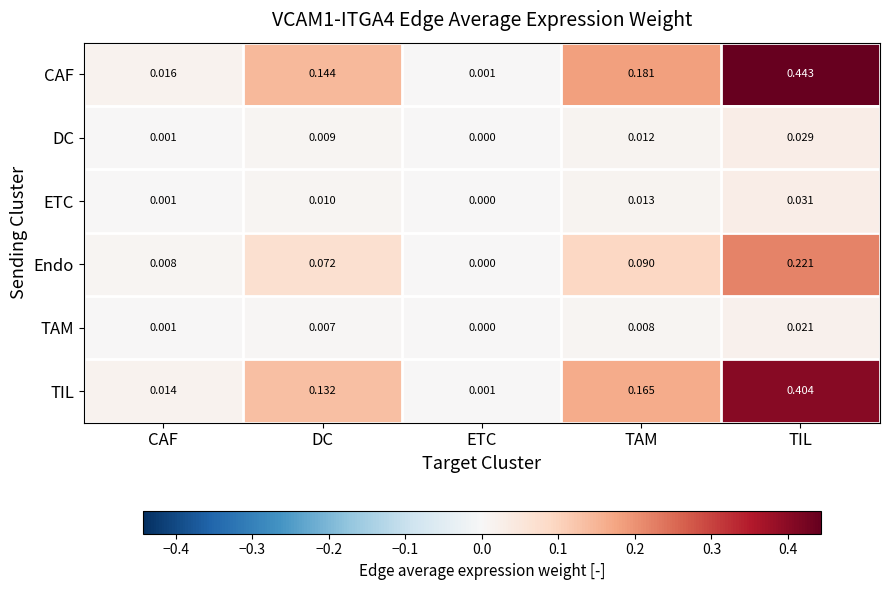

At DC, list the series in order from largest to smallest.

CAF, TIL, Endo, ETC, DC, TAM